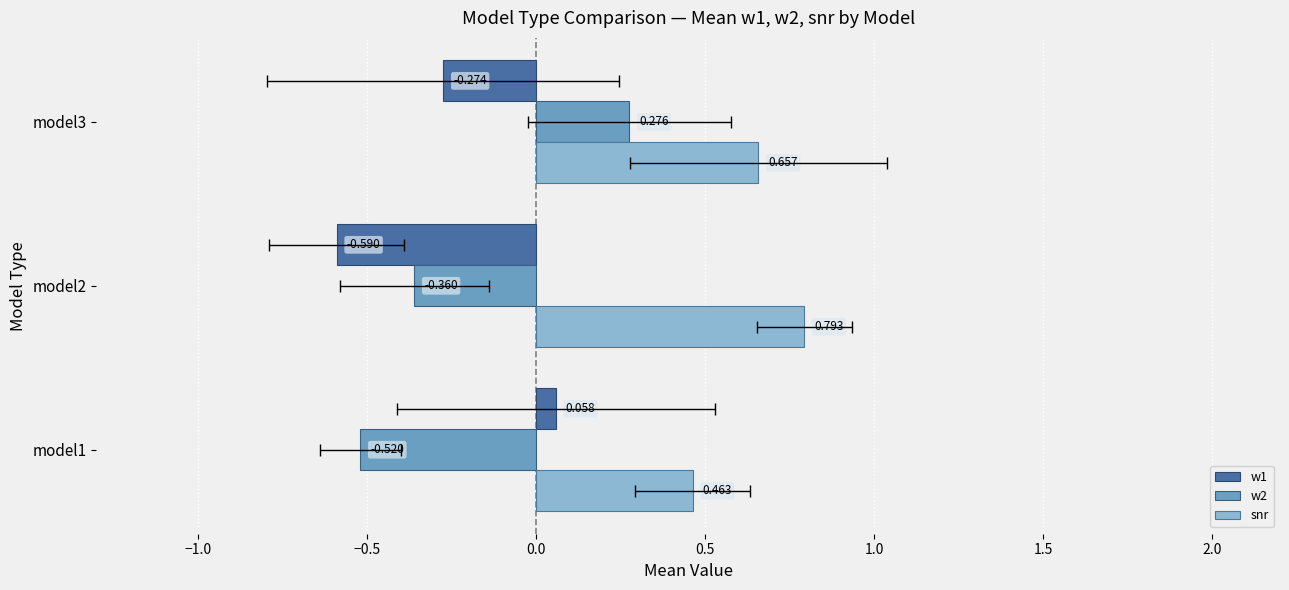

Between model2 and model3, which series saw the biggest shift?

w2